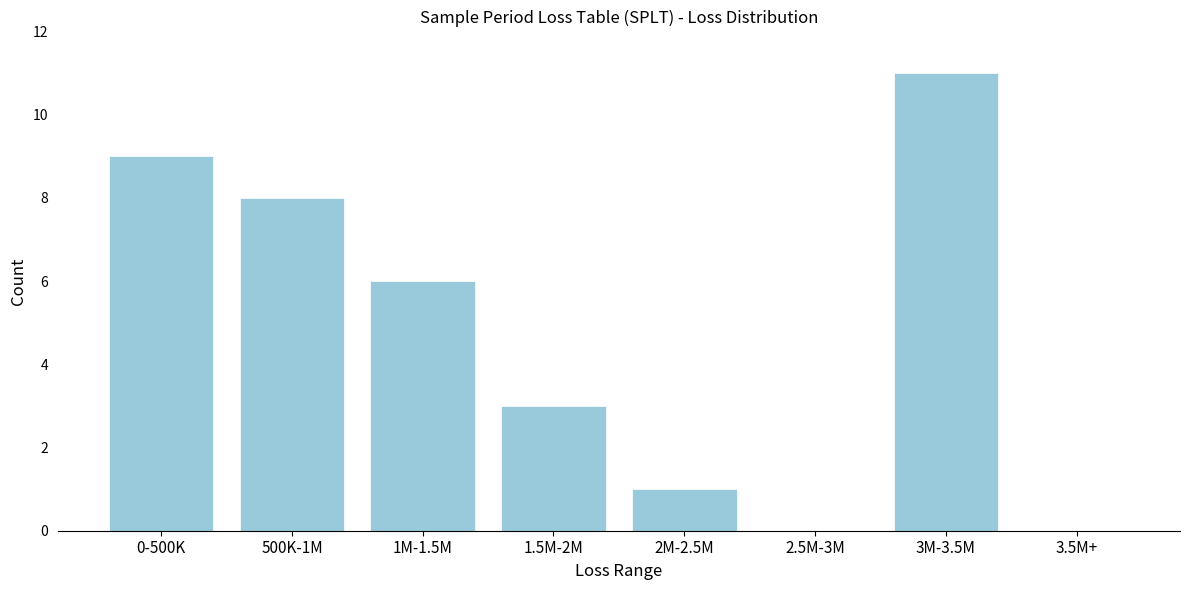

Reading left to right, transcribe all the data shown in this chart.

0-500K=9	500K-1M=8	1M-1.5M=6	1.5M-2M=3	2M-2.5M=1	2.5M-3M=0	3M-3.5M=11	3.5M+=0